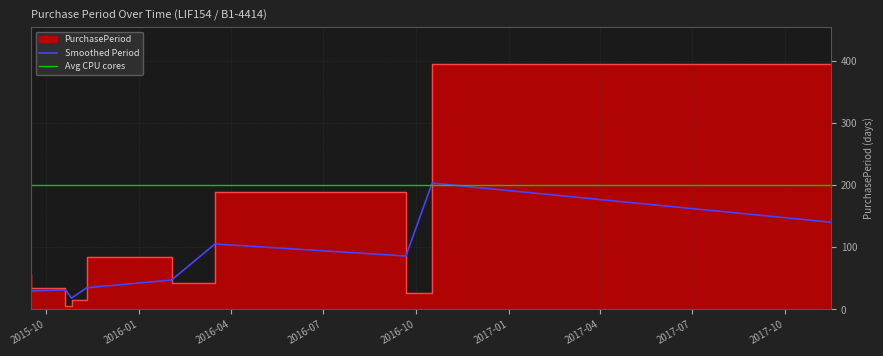

Which label corresponds to the largest value in the chart?

2017-11-16